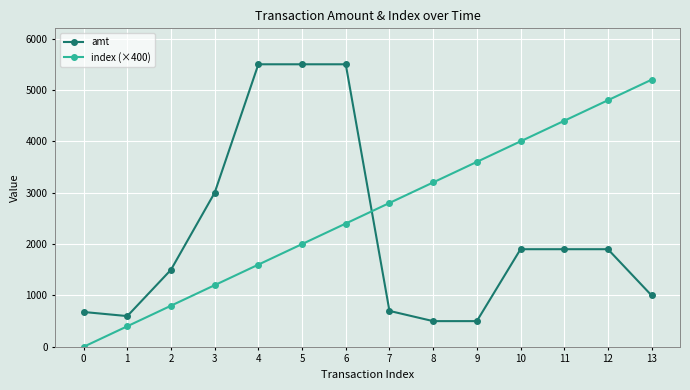

At which label is amt closest to 3000?

3